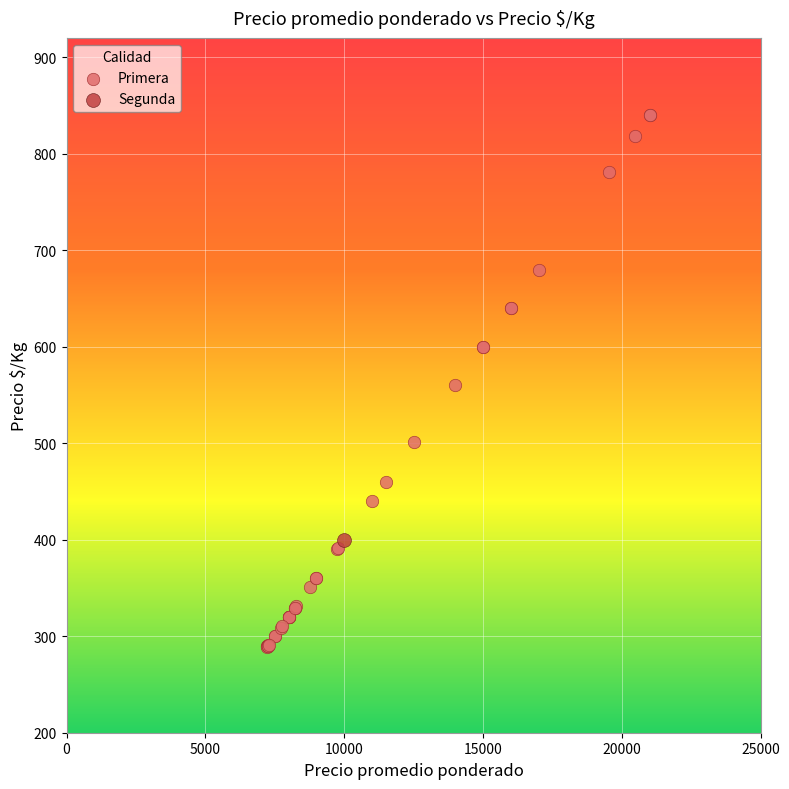

What are all the series names shown in the legend?

Primera, Segunda